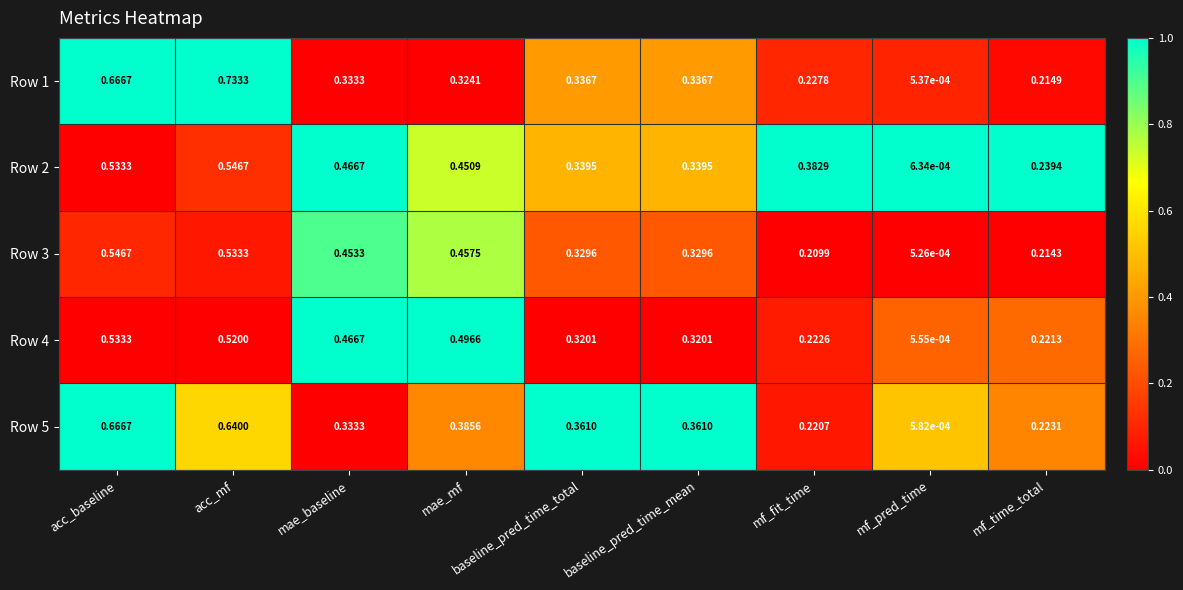

Which category has the highest value in the Row 1 series?

acc_mf